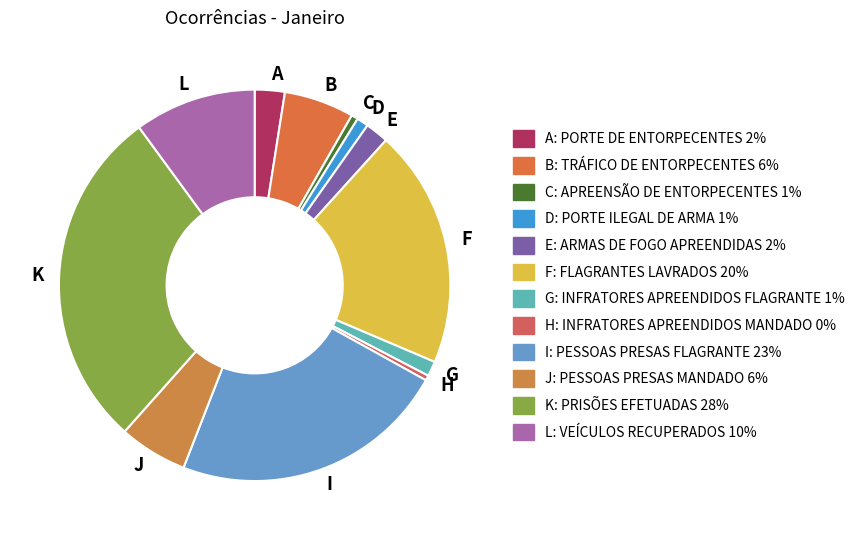

Is the sum of I and G greater than half?

No